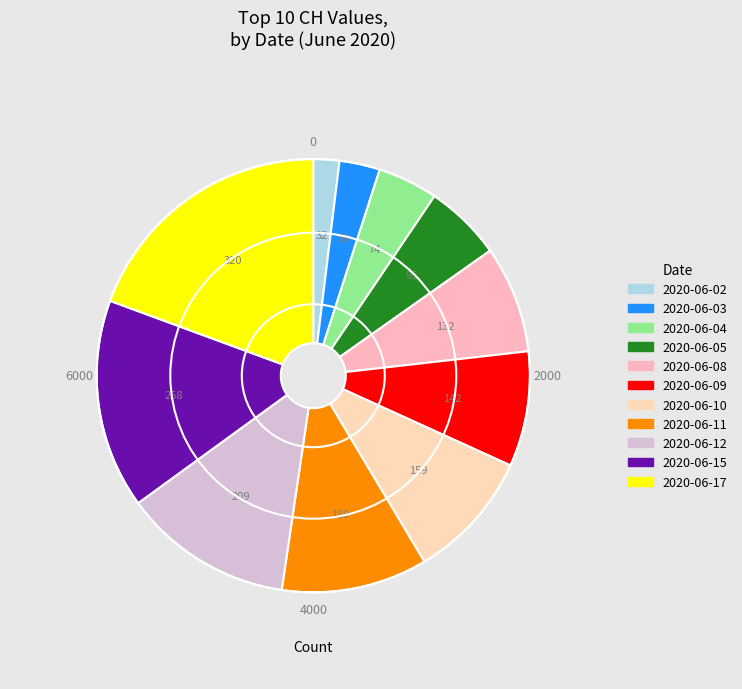

The 2020-06-08 slice represents 8% of the pie. True or false?

True